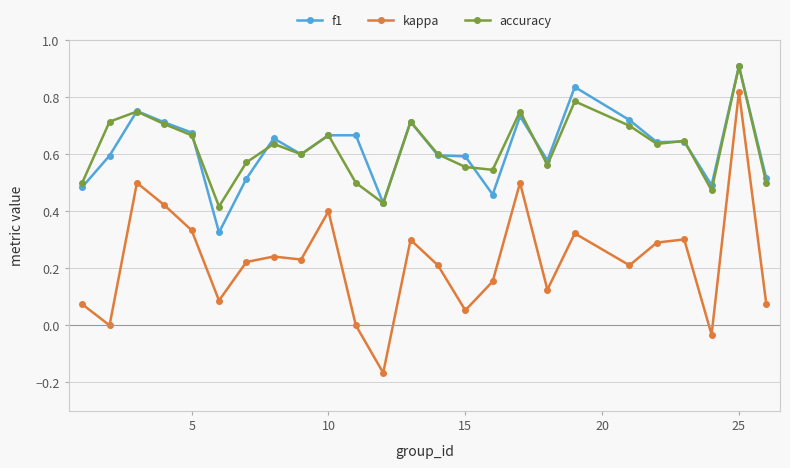

What is the highest value of the accuracy series?

0.9